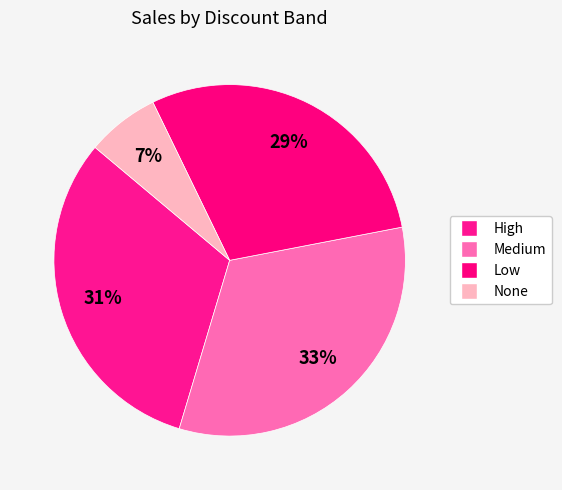

How many slices are in this pie chart?

4